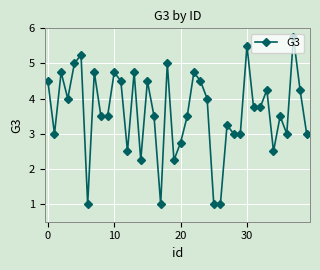

What is the maximum value shown in the chart?

5.8